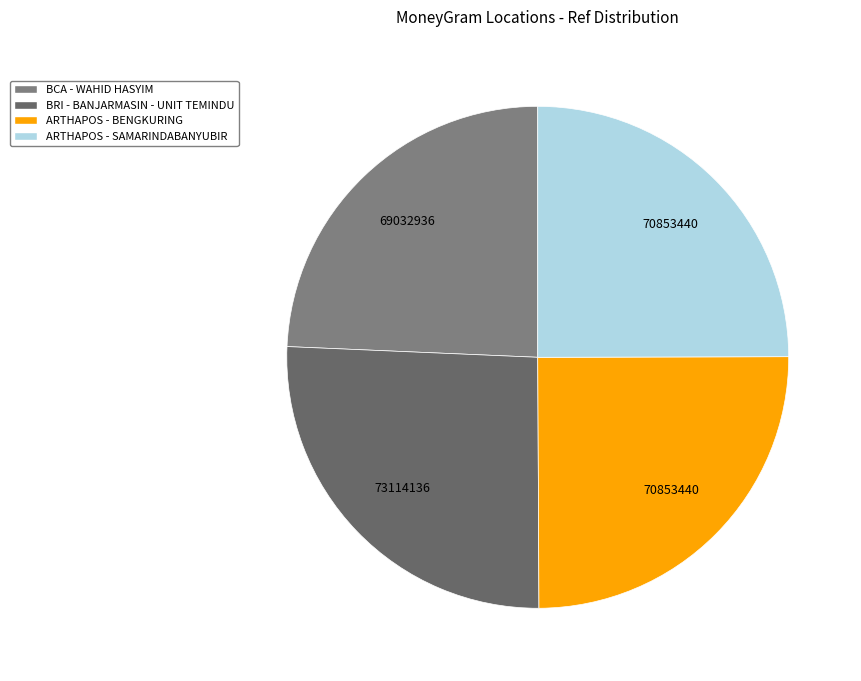

Does any single category account for the majority?

No